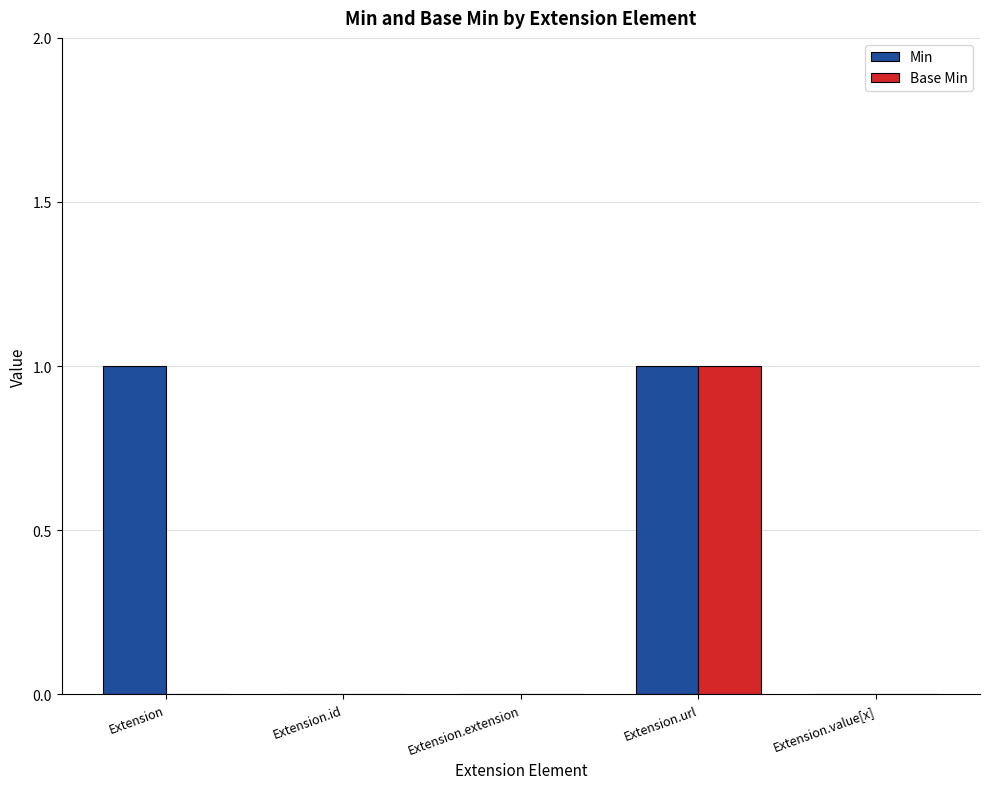

At which category is the sum across all series the highest?

Extension.url